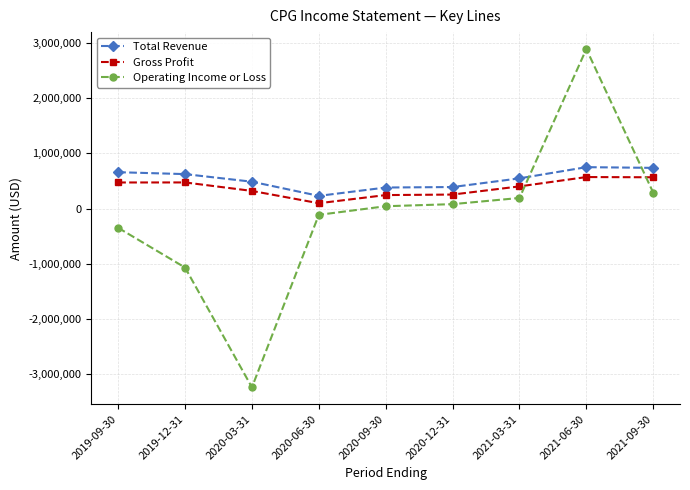

What is the spread (max minus min) of values at 2019-12-31?

1695000